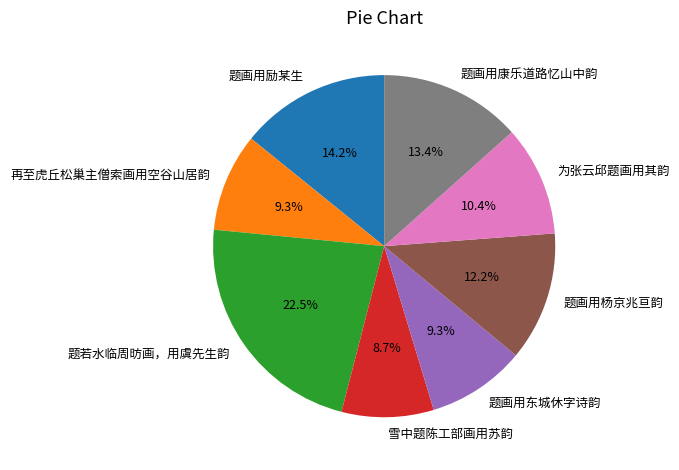

Is there a majority slice in this chart?

No